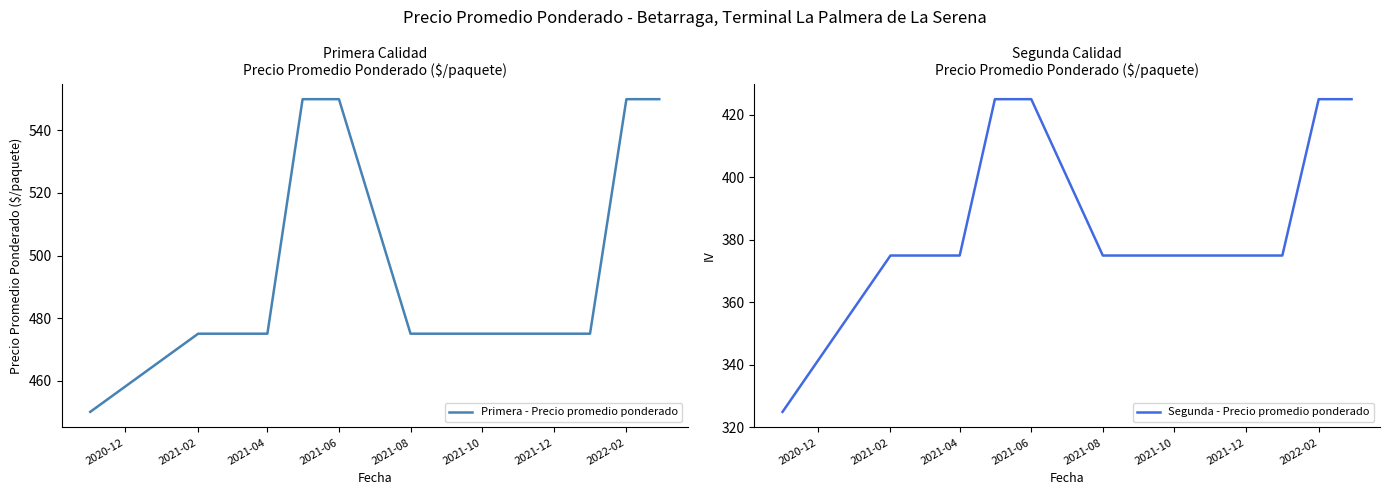

True or false: Segunda - Precio promedio ponderado has more than 0 points higher than both neighbors.

False